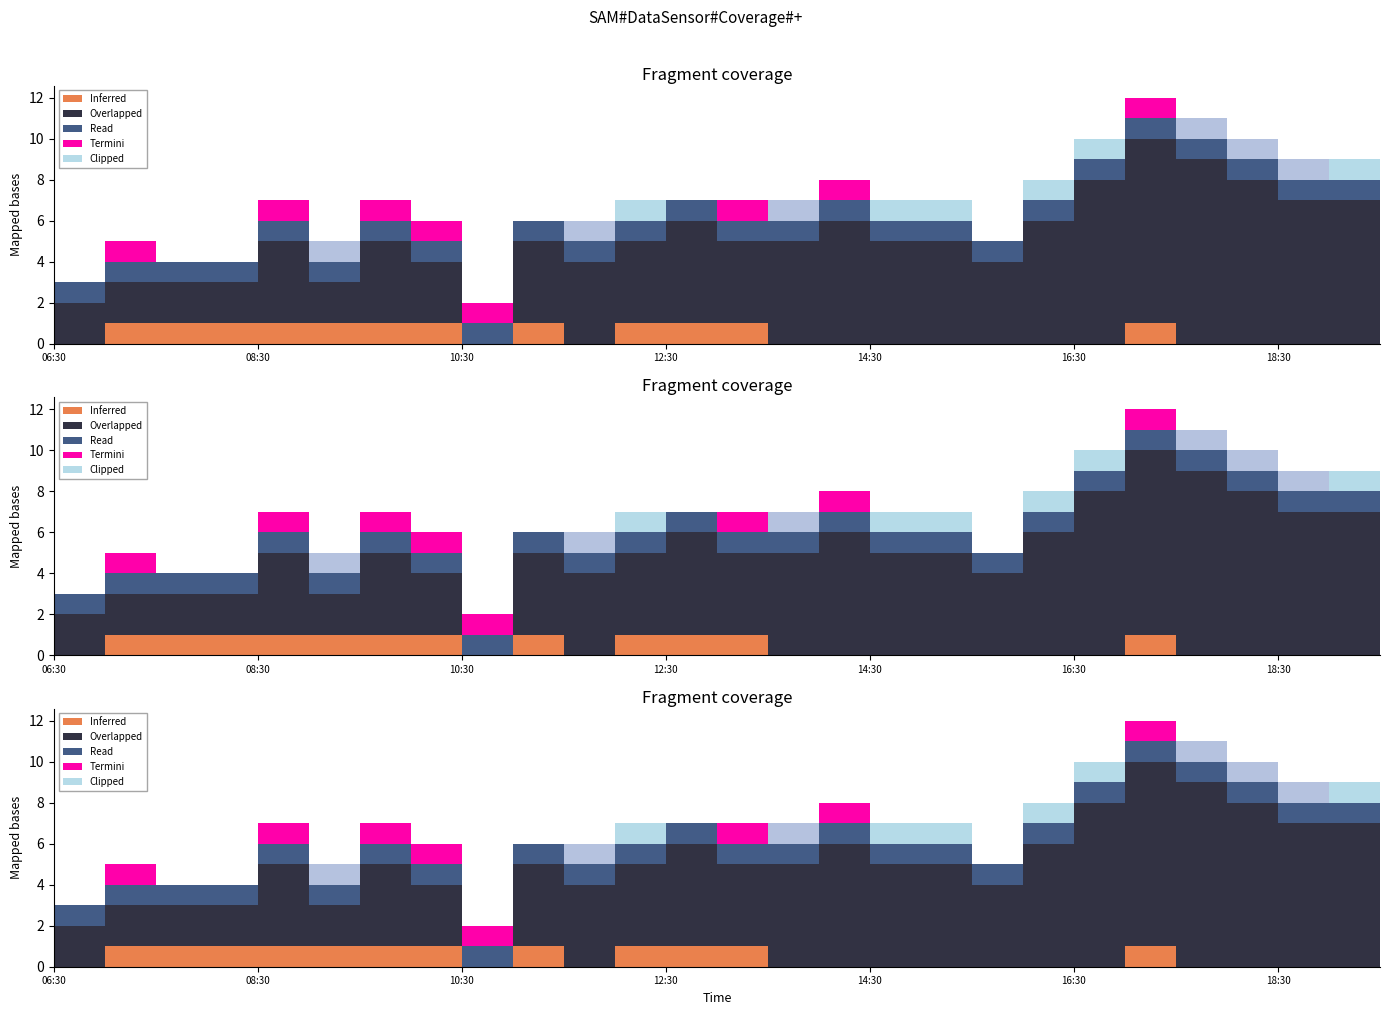

Is the value of Clipped at 11:00 greater than the value of Termini at 16:30?

No